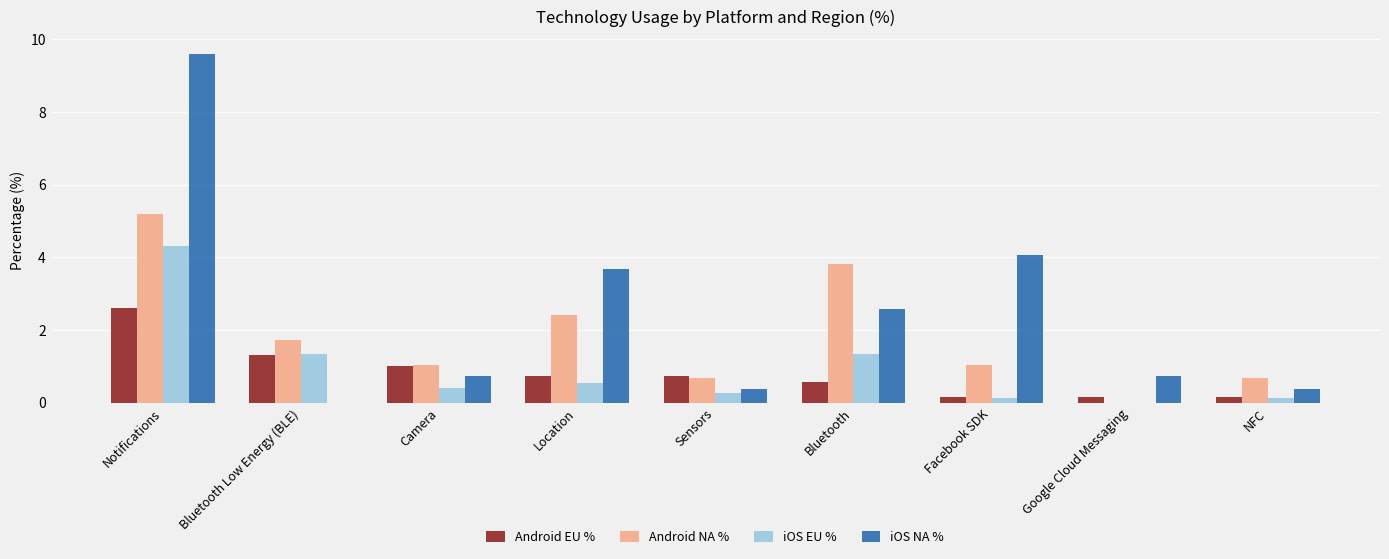

Which series changed the most between Camera and Location?

iOS NA %